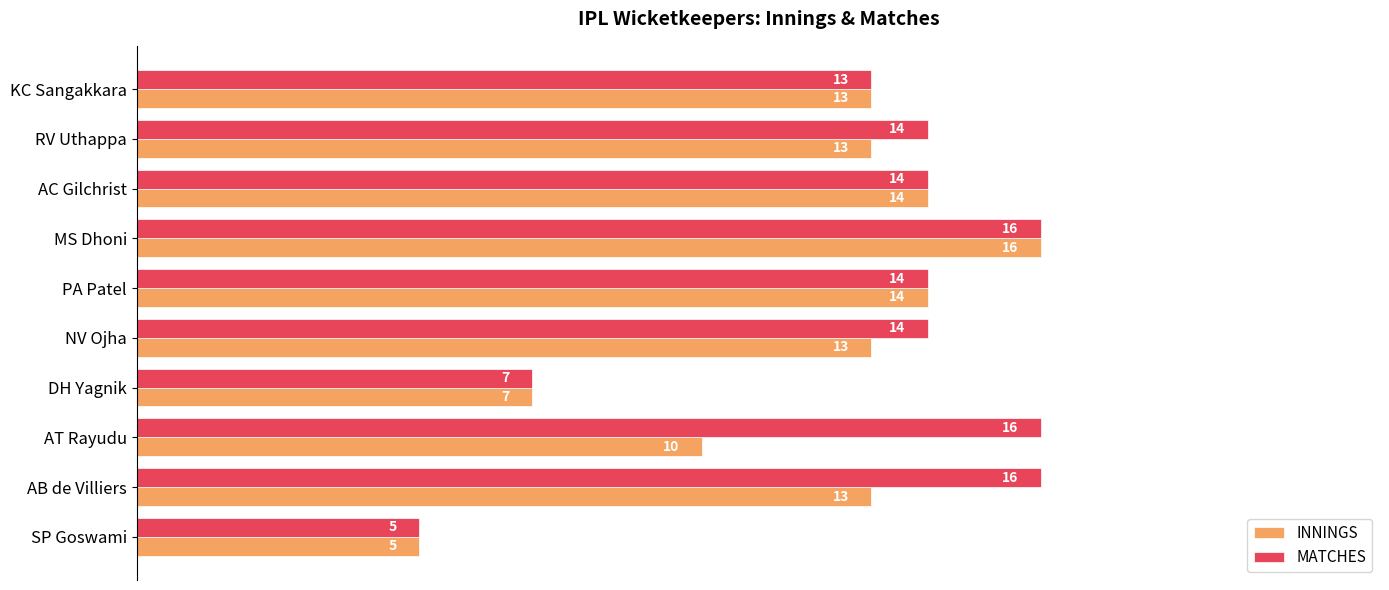

What are all the series names shown in the legend?

INNINGS, MATCHES